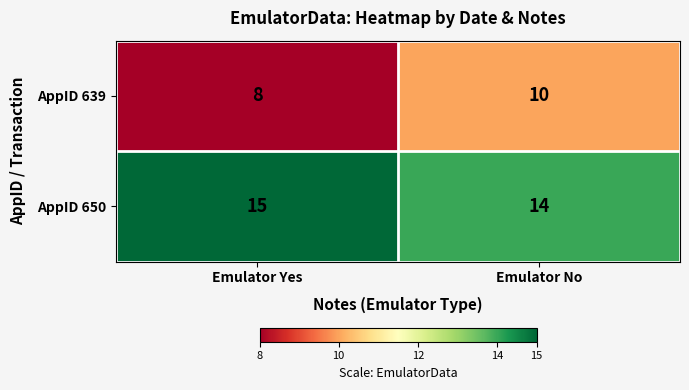

What is the maximum value shown in the chart?

15